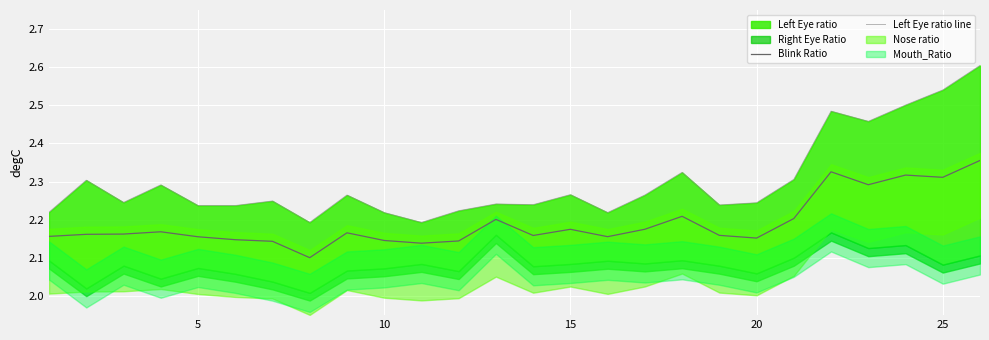

The Left Eye ratio line series shows 3.1 at 17. True or false?

False